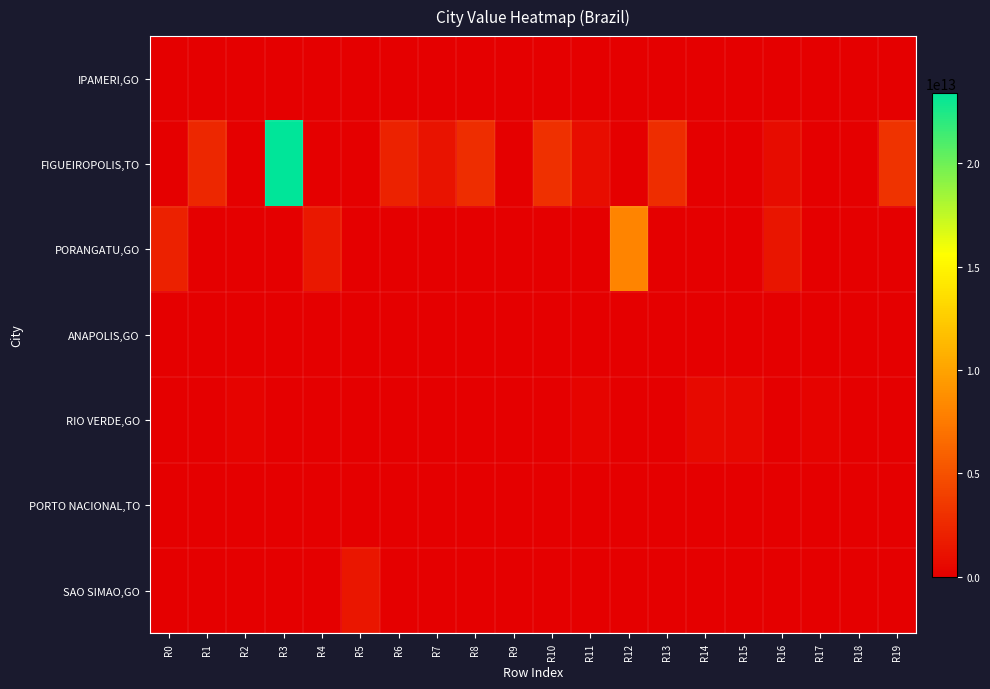

At how many categories does at least one series exceed 4892489933220?

2